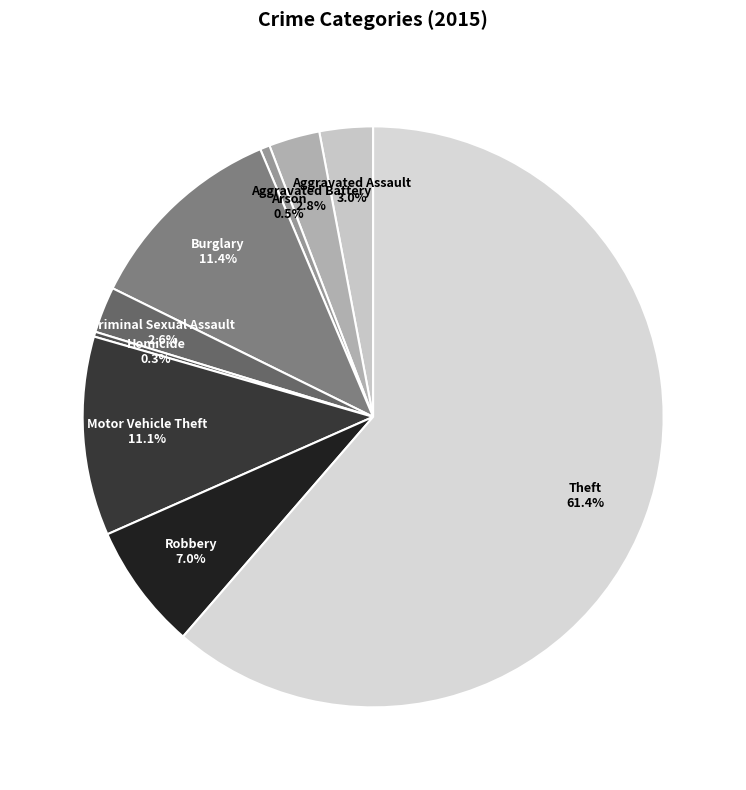

How much of the chart is everything except Criminal Sexual Assault?

97.4%